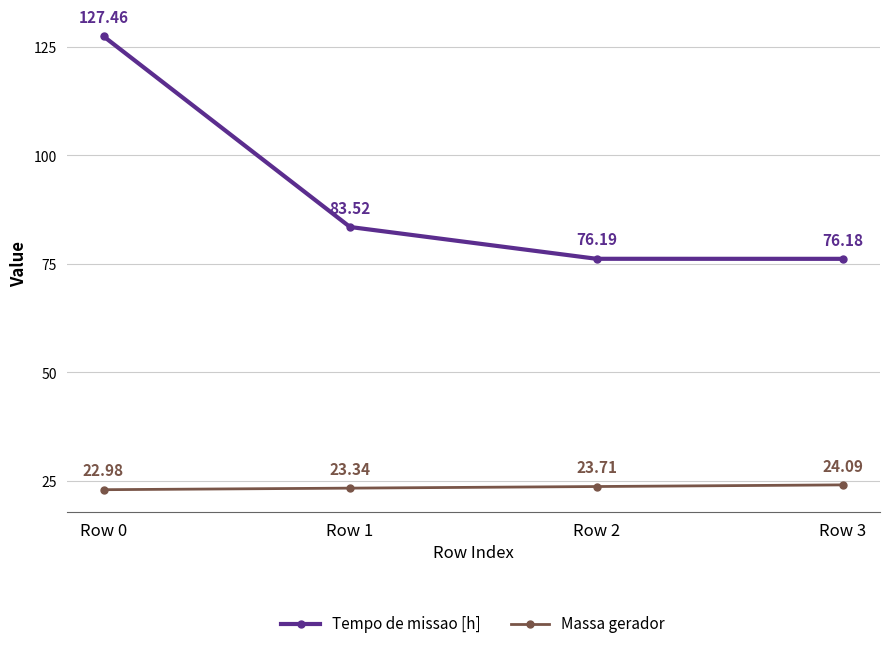

What is the difference between the highest and lowest values at Row 1?

60.2